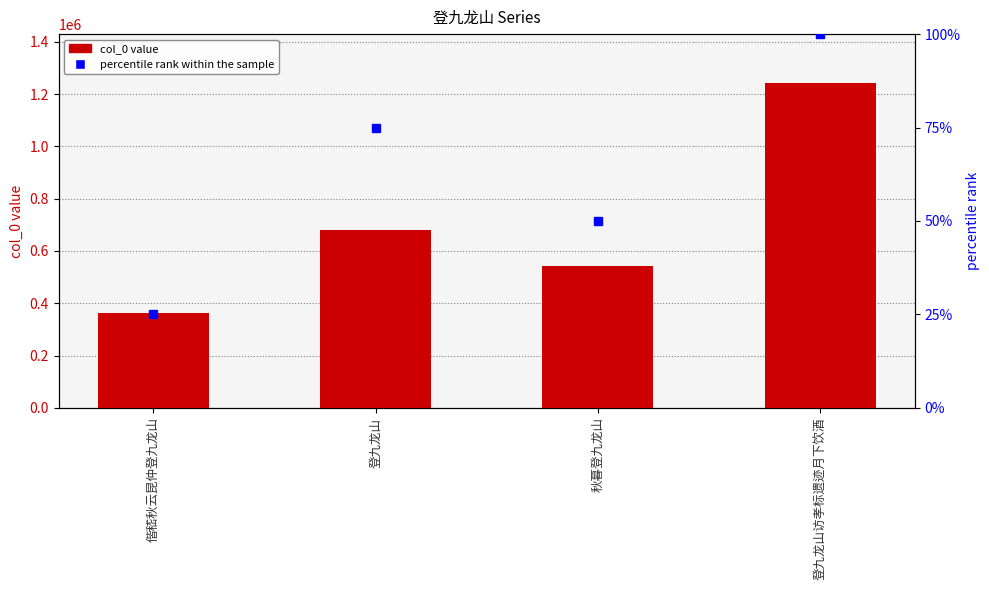

Which category has the highest value across all series?

登九龙山访孝标遗迹月下饮酒